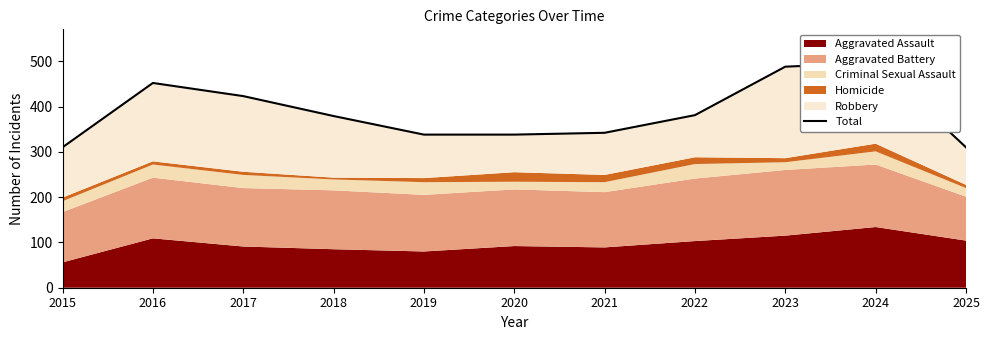

List the labels in order of value, largest first.

2024, 2023, 2016, 2017, 2022, 2018, 2021, 2019, 2020, 2015, 2025